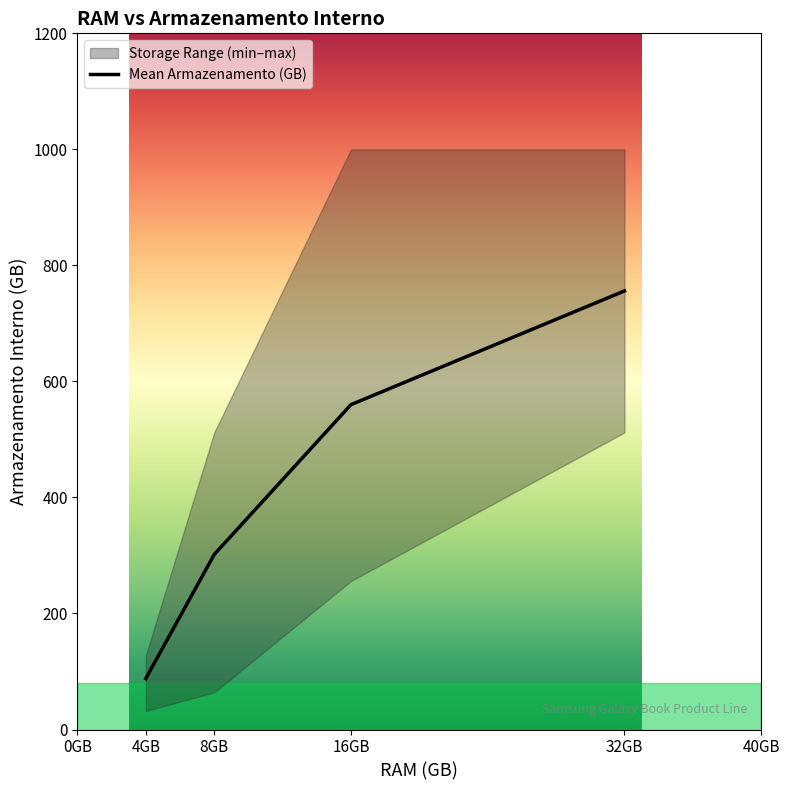

True or false: the data shows 248 at 4.

False